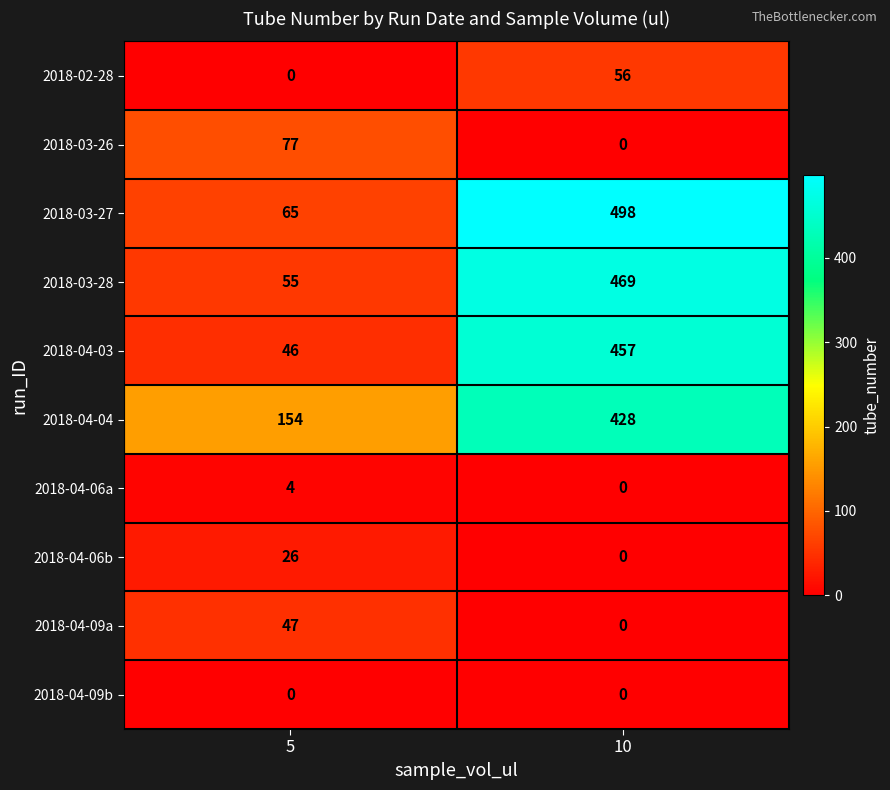

At how many categories does at least one series exceed 65?

2